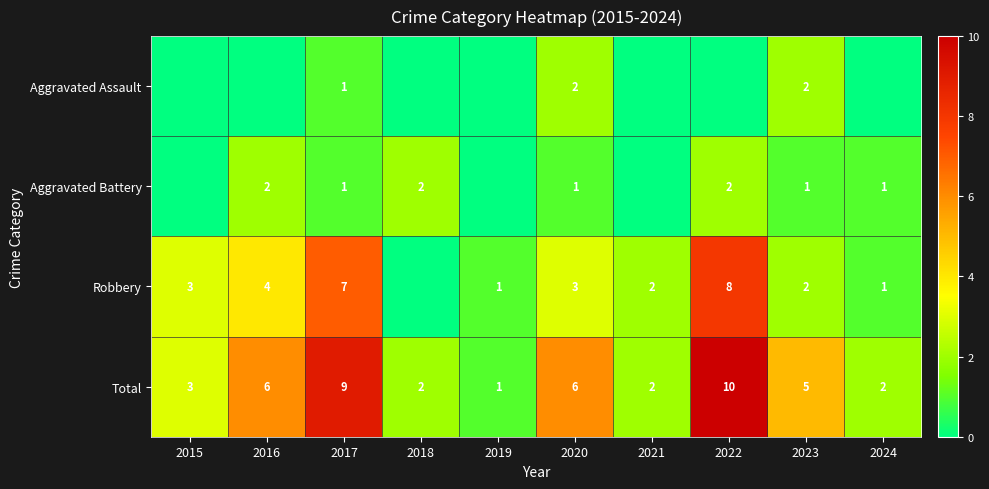

Which has a higher value, 2018 or 2020?

2020